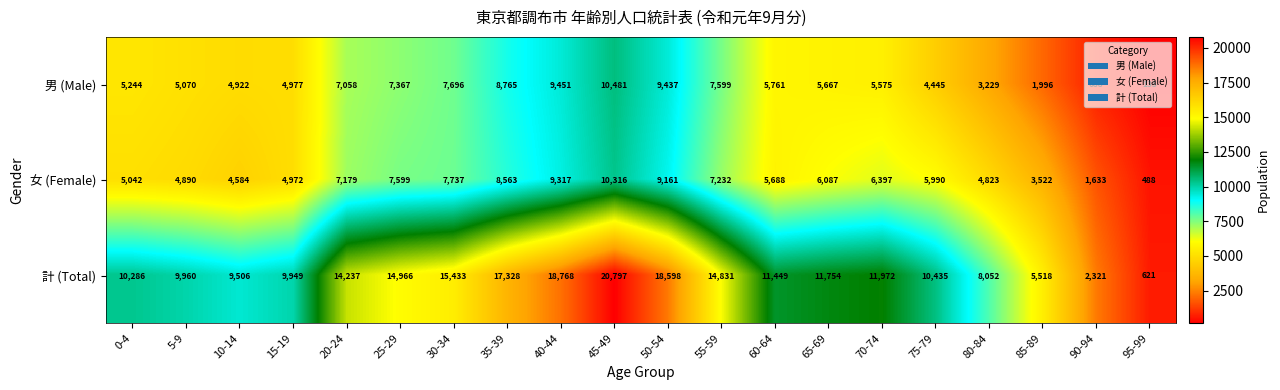

At how many categories does at least one series exceed 10616?

11